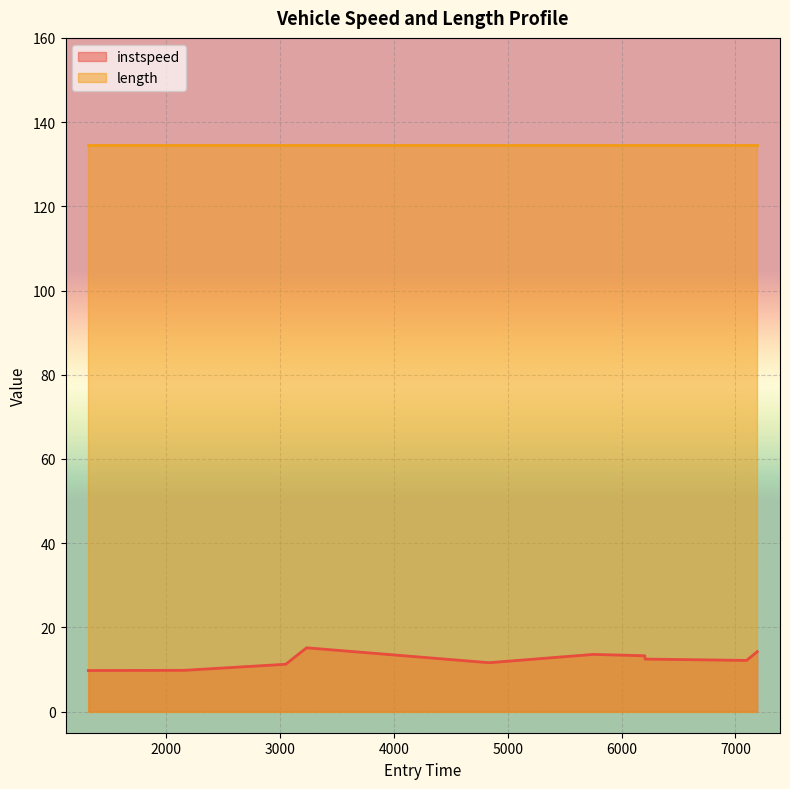

What is the label of the 8th point from the right?

2332.0